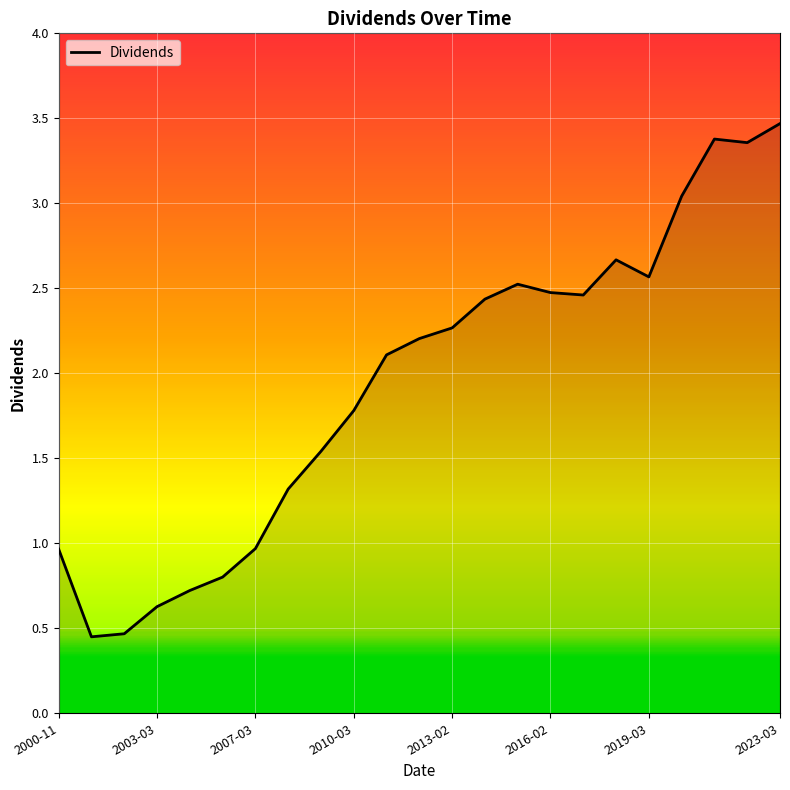

What is the maximum value shown in the chart?

3.5